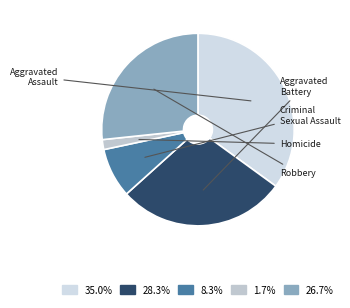

Rank the categories by value from lowest to highest.

Homicide, Criminal Sexual Assault, Robbery, Aggravated Battery, Aggravated Assault